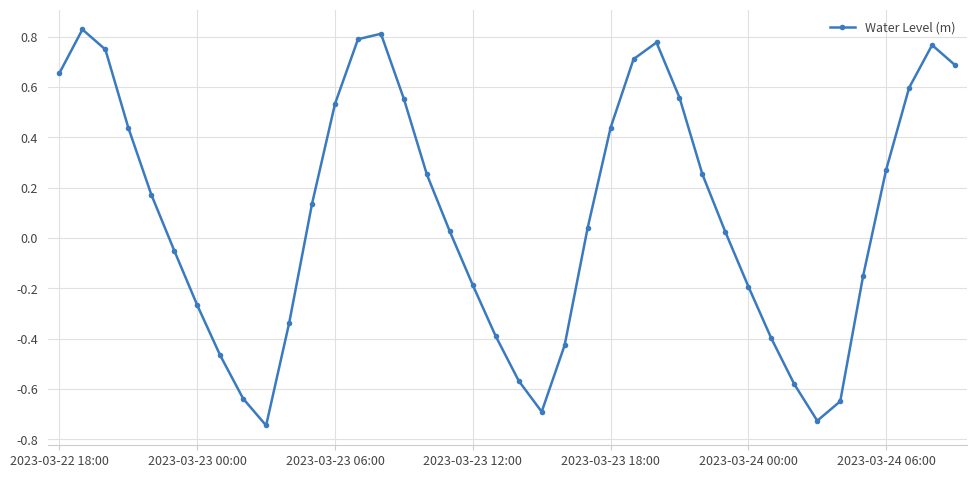

What is the sum of all values?

3.6